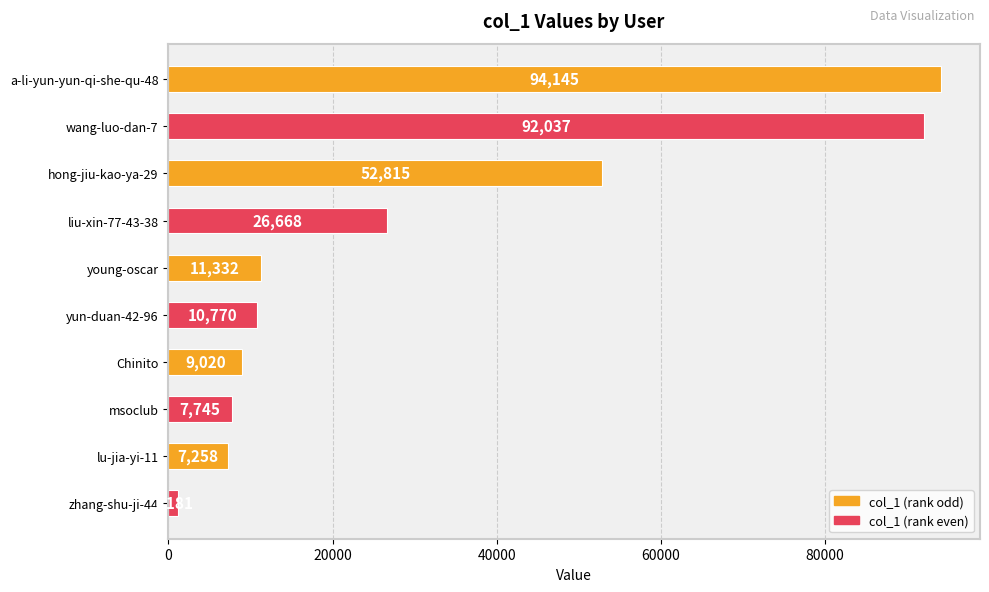

How many values are below 11332?

5